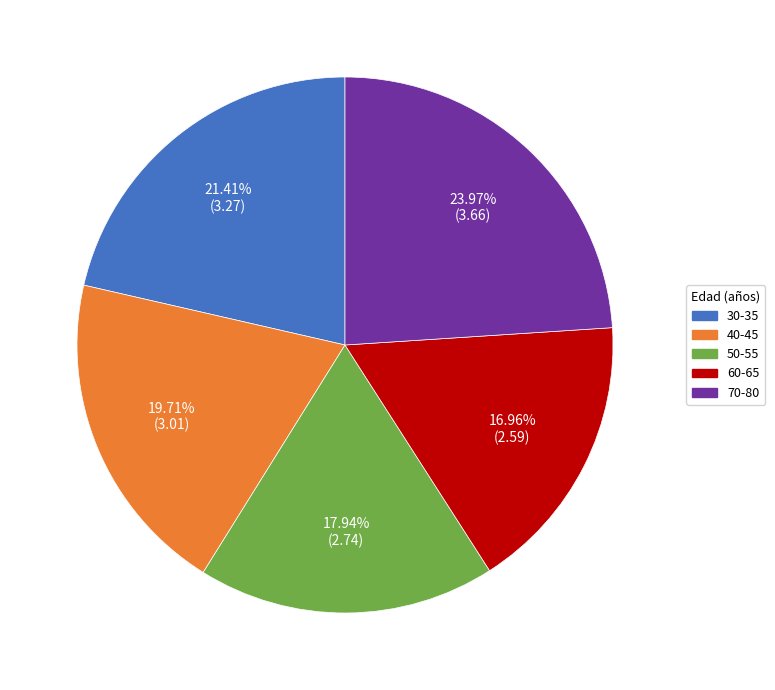

To the nearest percent, what is the average slice percentage?

20%